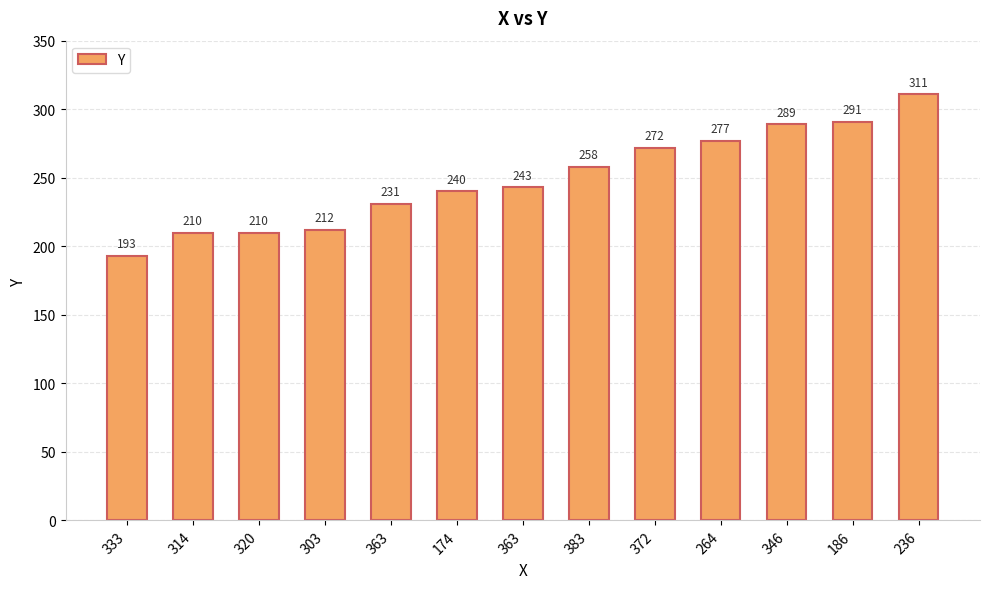

List the labels in order of value, smallest first.

333, 314, 320, 303, 363, 174, 363, 383, 372, 264, 346, 186, 236